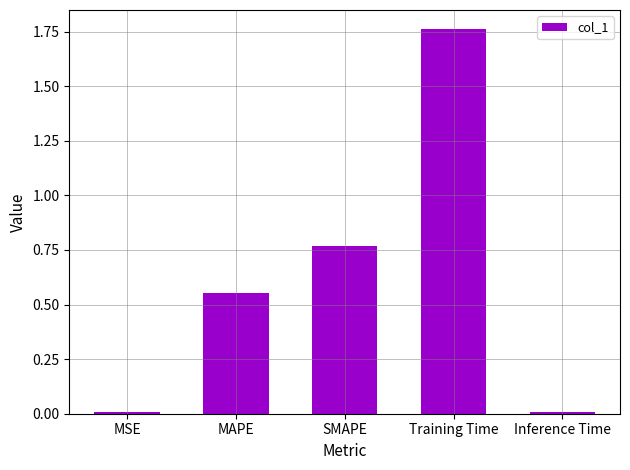

Is it true that the value at MSE is 0.0?

True